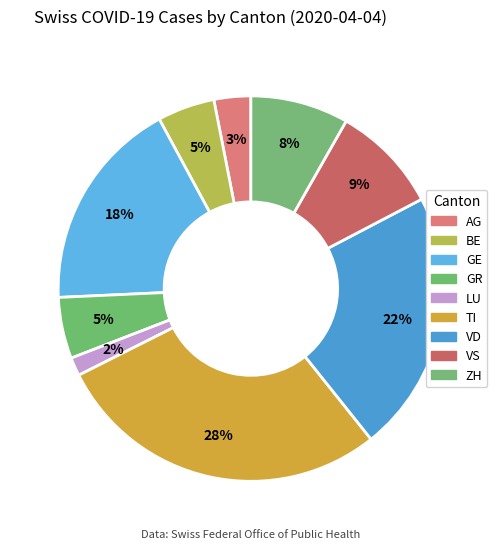

To the nearest percent, what is the difference between the GE and VD slice percentages?

4%